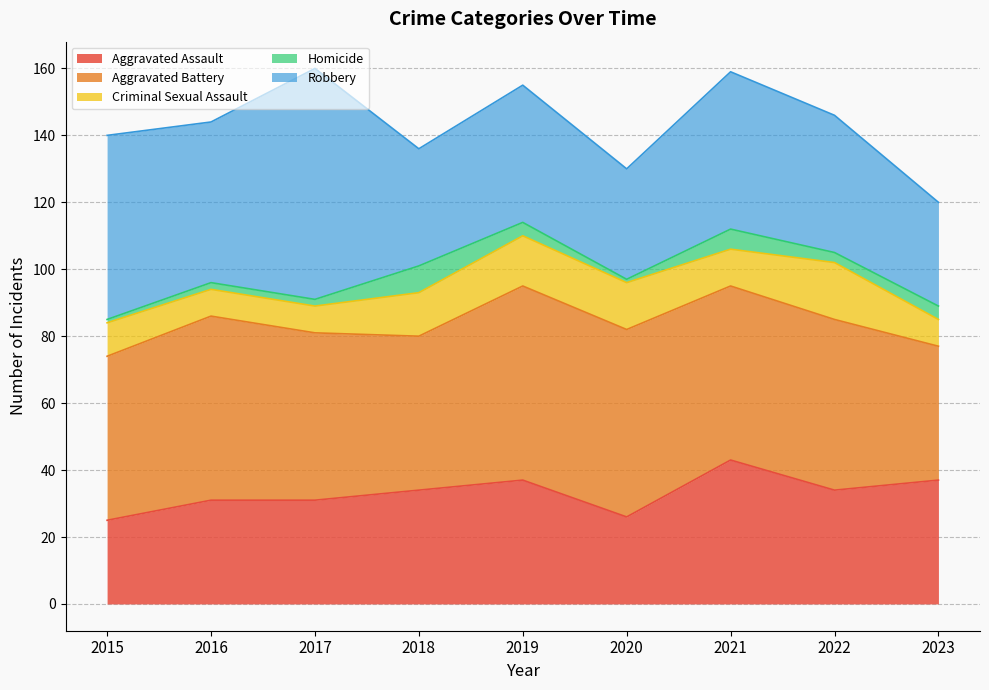

In Criminal Sexual Assault, how many points are higher than both neighbors (excluding endpoints)?

2